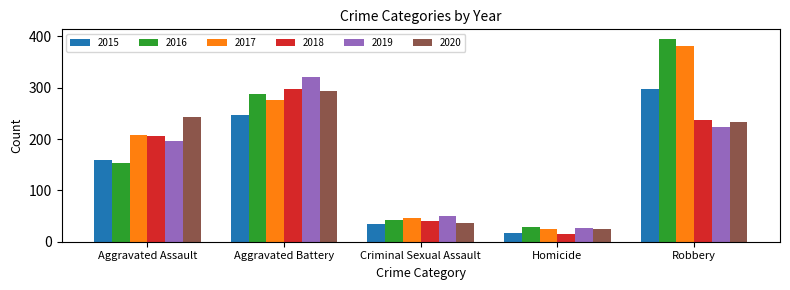

Rank the categories by 2020 value from highest to lowest.

Aggravated Battery, Aggravated Assault, Robbery, Criminal Sexual Assault, Homicide